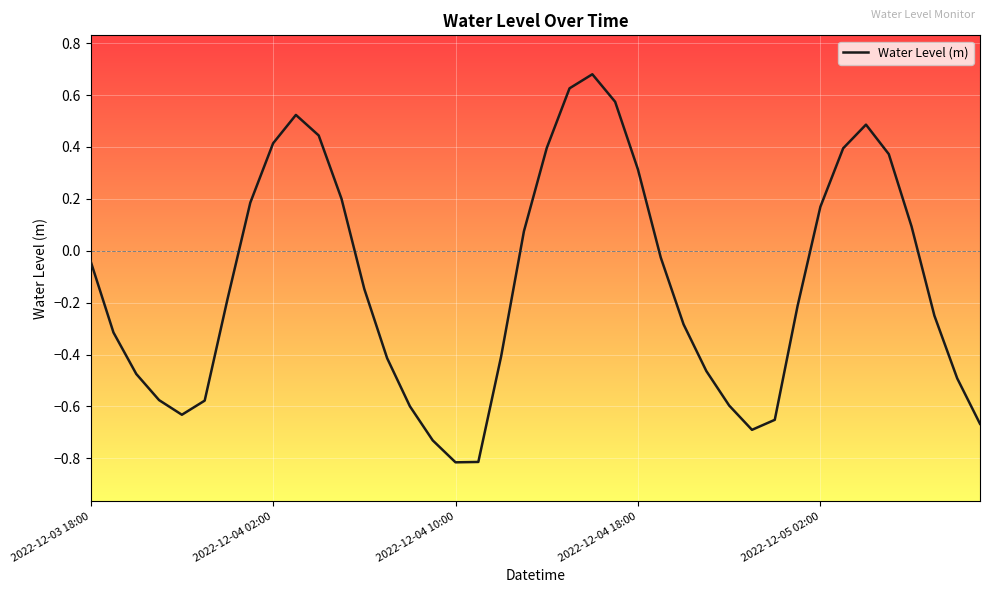

What is the difference between the maximum and minimum values?

1.5